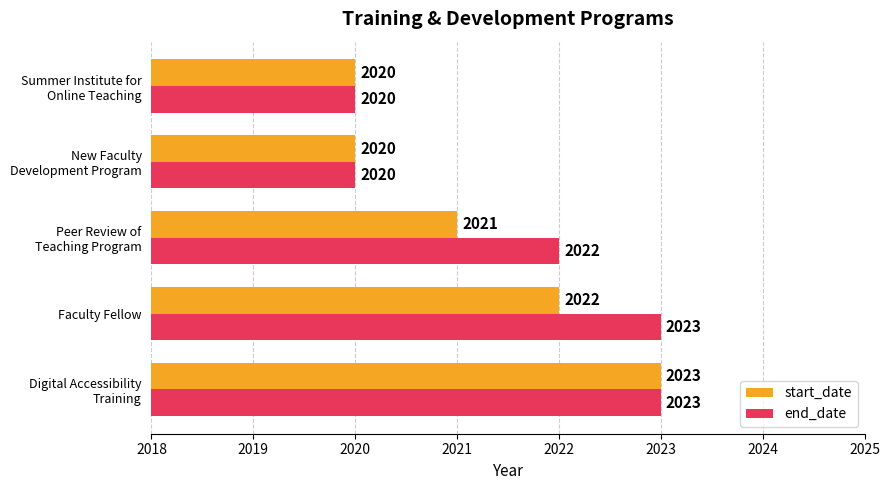

The start_date series shows 2022 at Faculty Fellow. True or false?

True